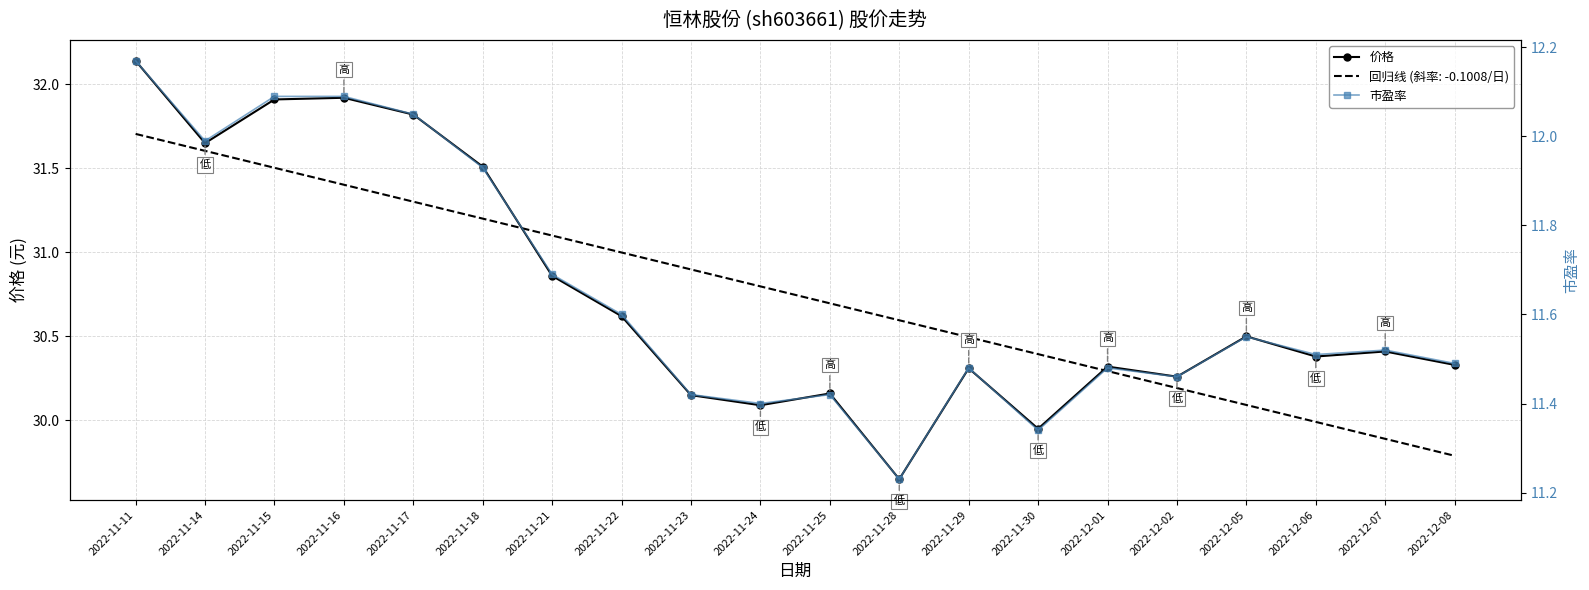

What is the difference between the maximum and minimum values in the 价格 series?

2.5